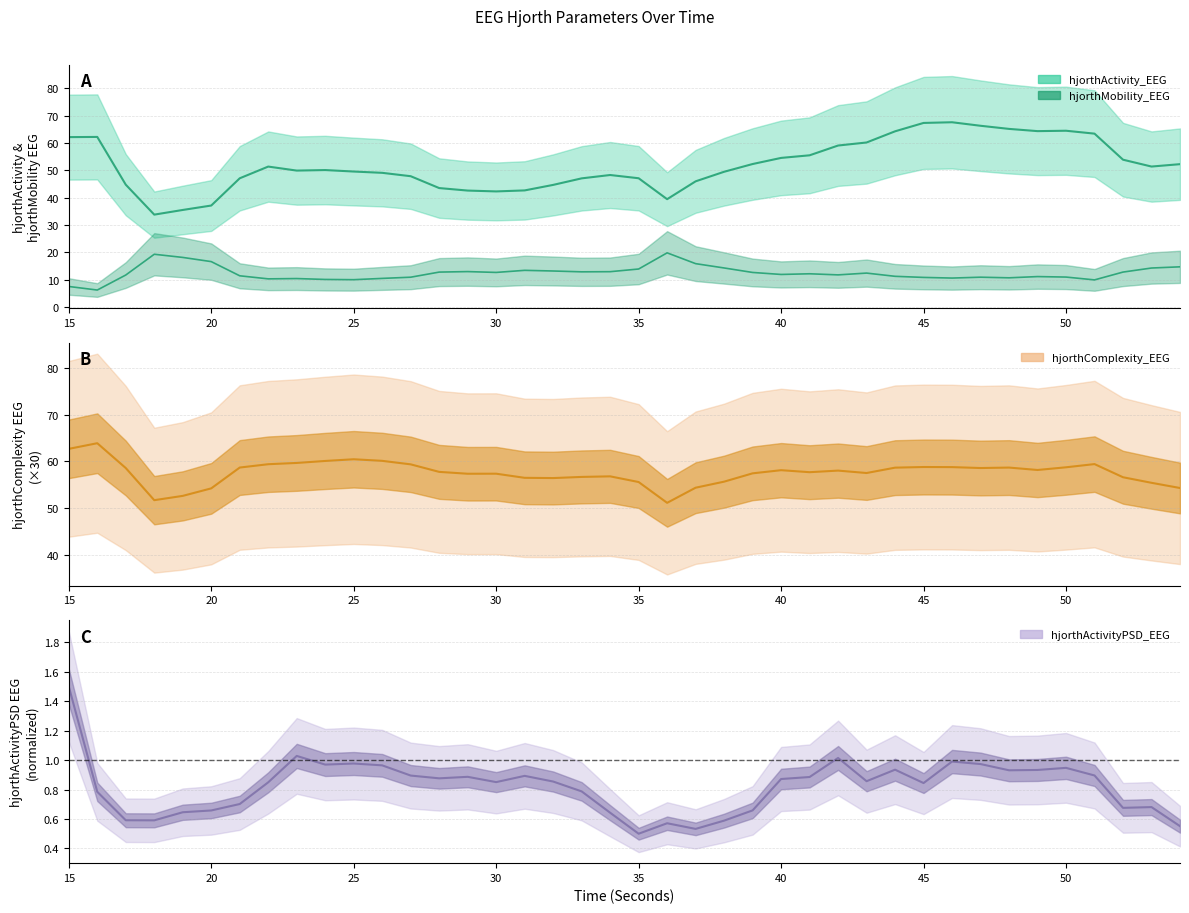

Does the chart display data point markers on the line(s)?

No